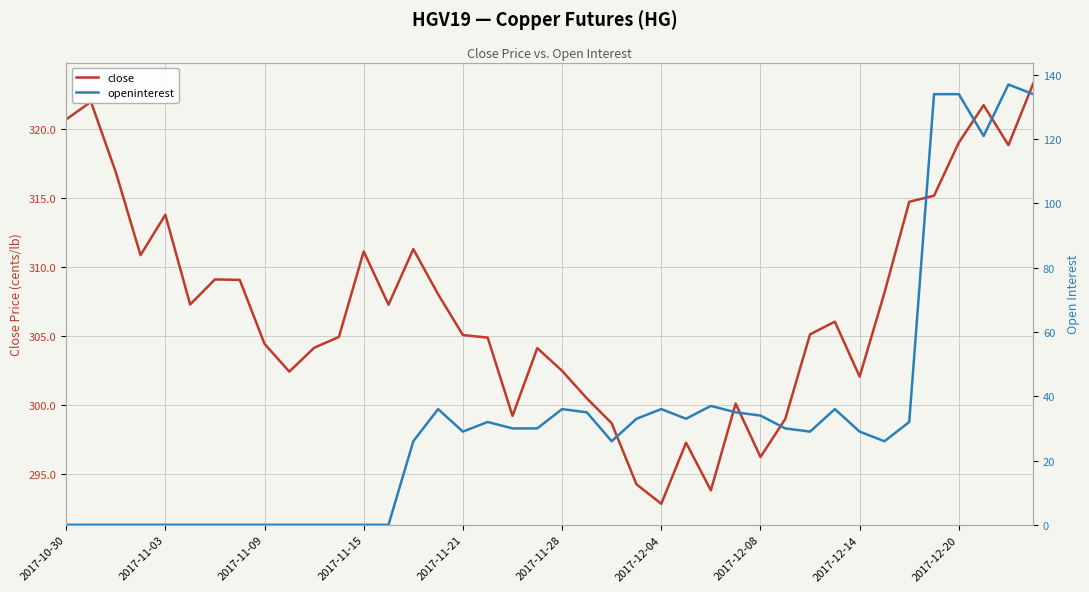

What is the maximum value for close?

323.3